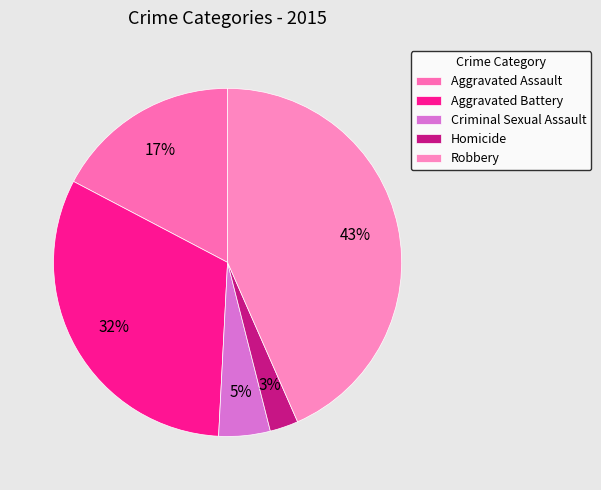

Which has a higher value, Aggravated Battery or Criminal Sexual Assault?

Aggravated Battery